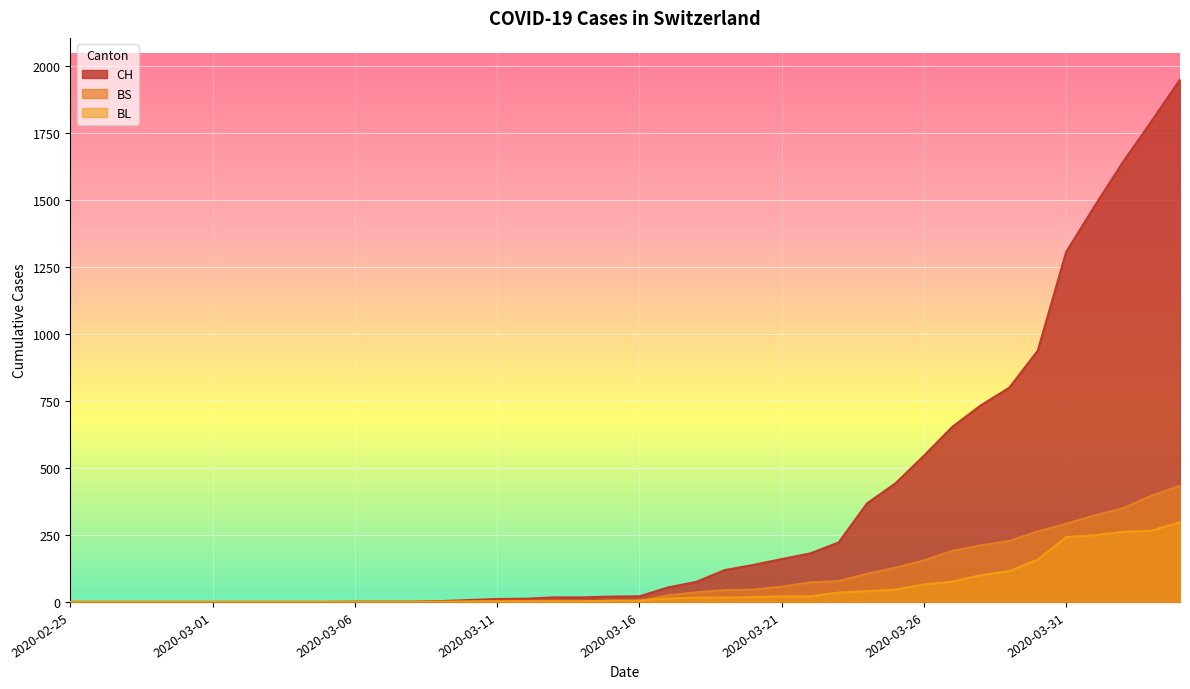

At which category is the sum across all series the highest?

2020-04-04